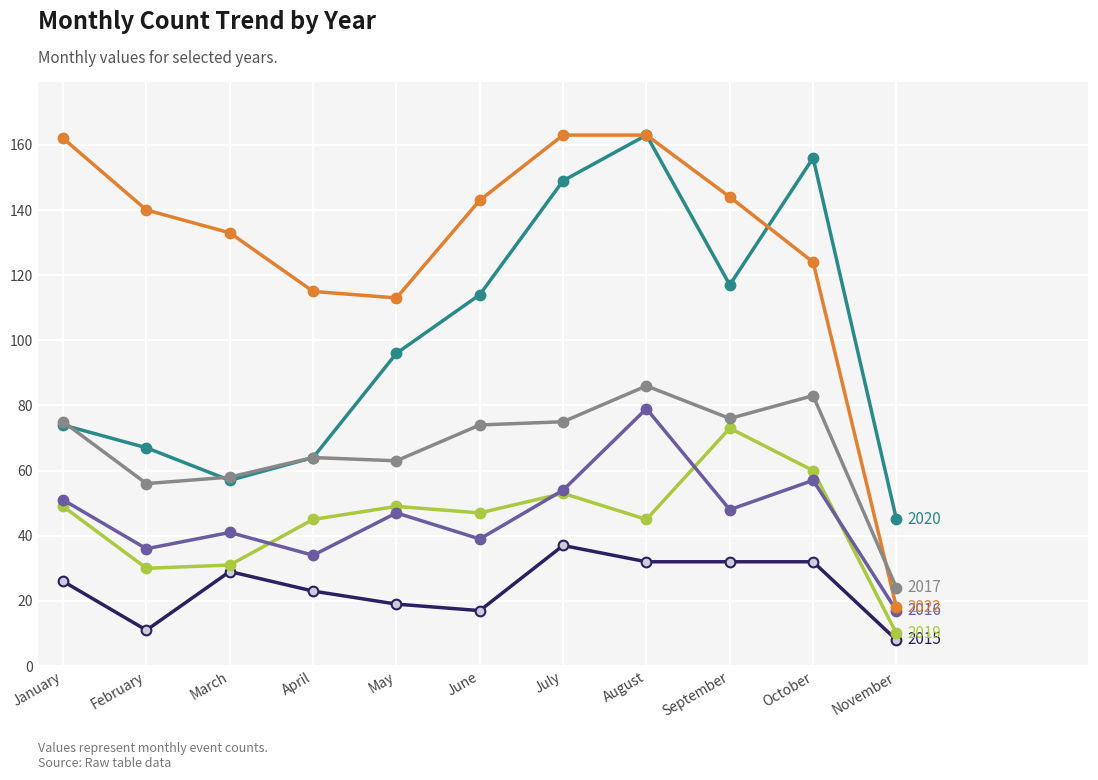

What is the total value across all series at April?

345